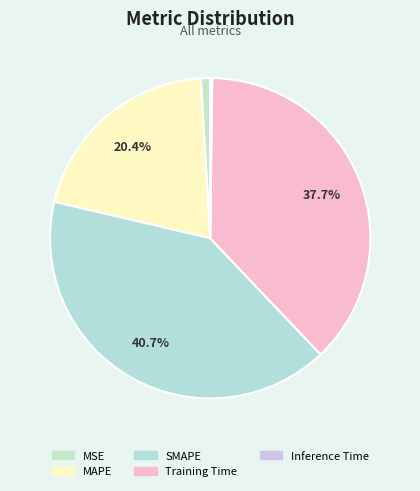

To the nearest percent, what is the difference between the MAPE and Training Time slice percentages?

17%